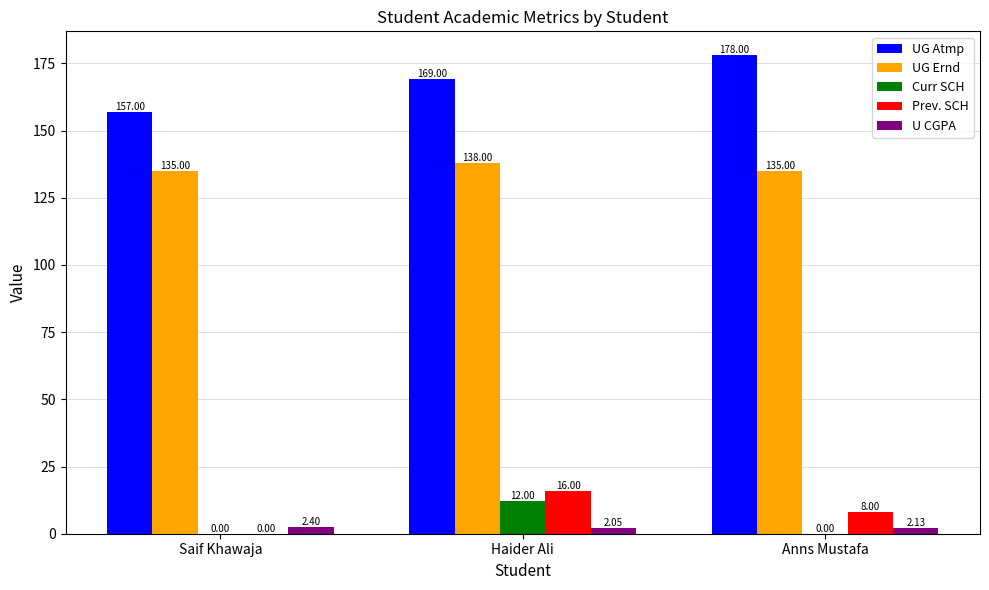

What are all the series names shown in the legend?

UG Atmp, UG Ernd, Curr SCH, Prev. SCH, U CGPA